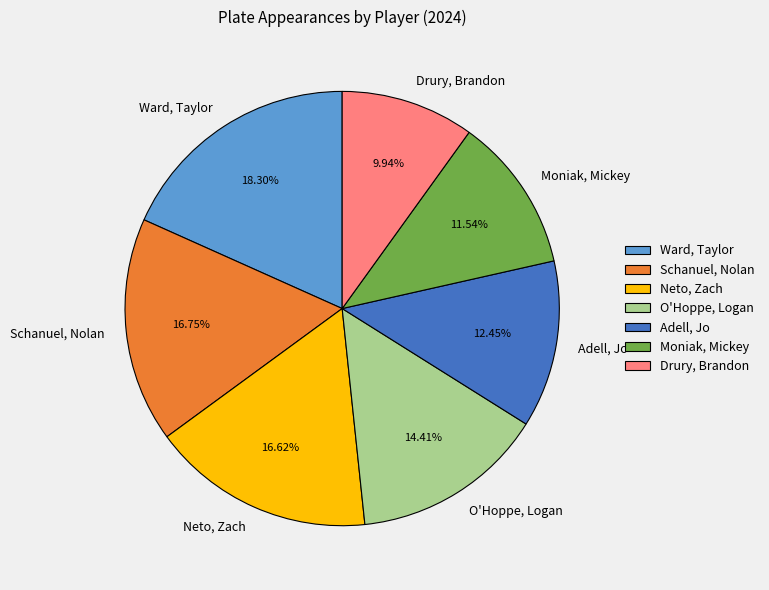

To the nearest percent, what portion does O'Hoppe, Logan represent?

14%